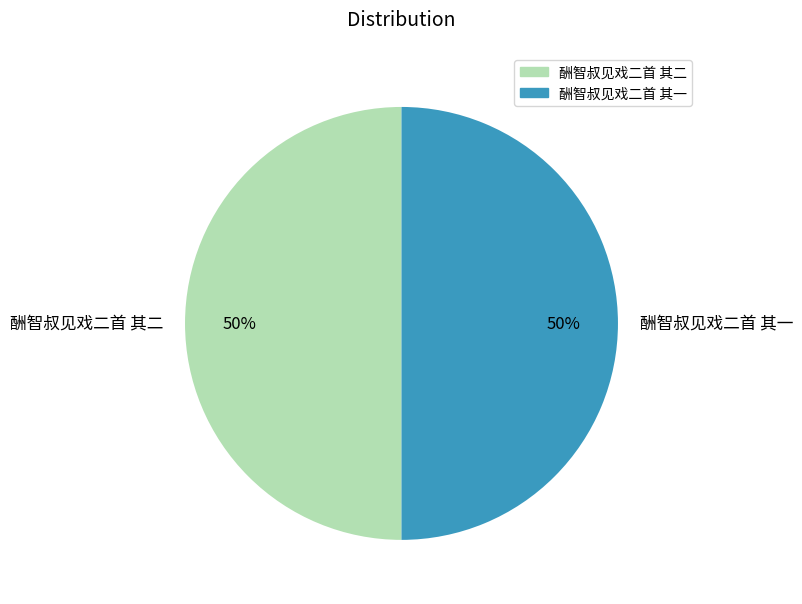

To the nearest percent, what percentage of the pie is 酬智叔见戏二首 其一?

50%